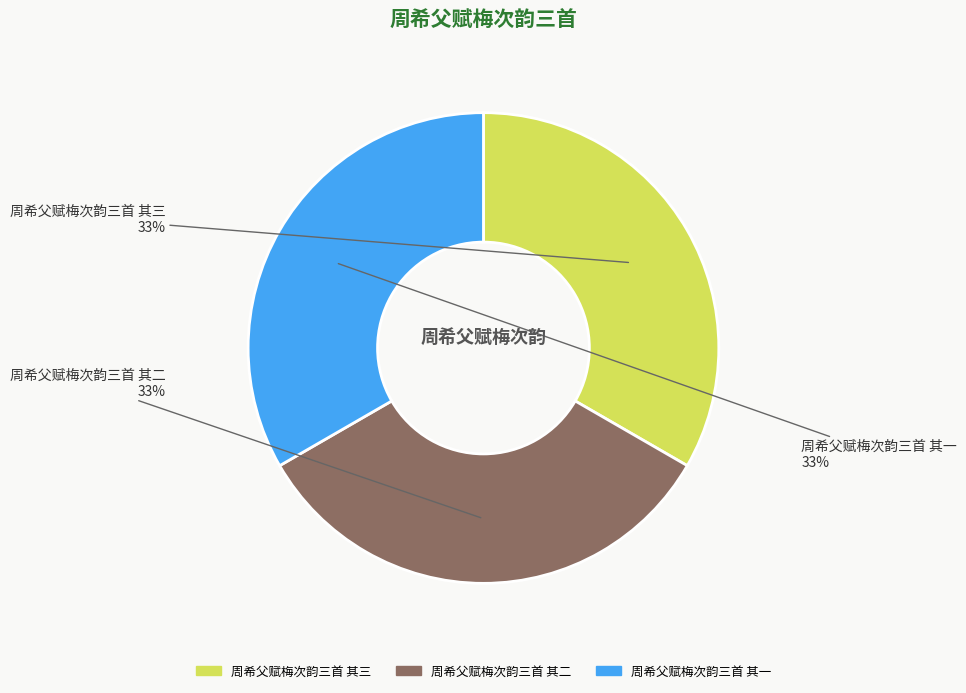

Does 周希父赋梅次韵三首 其二 represent more than half of the total?

No